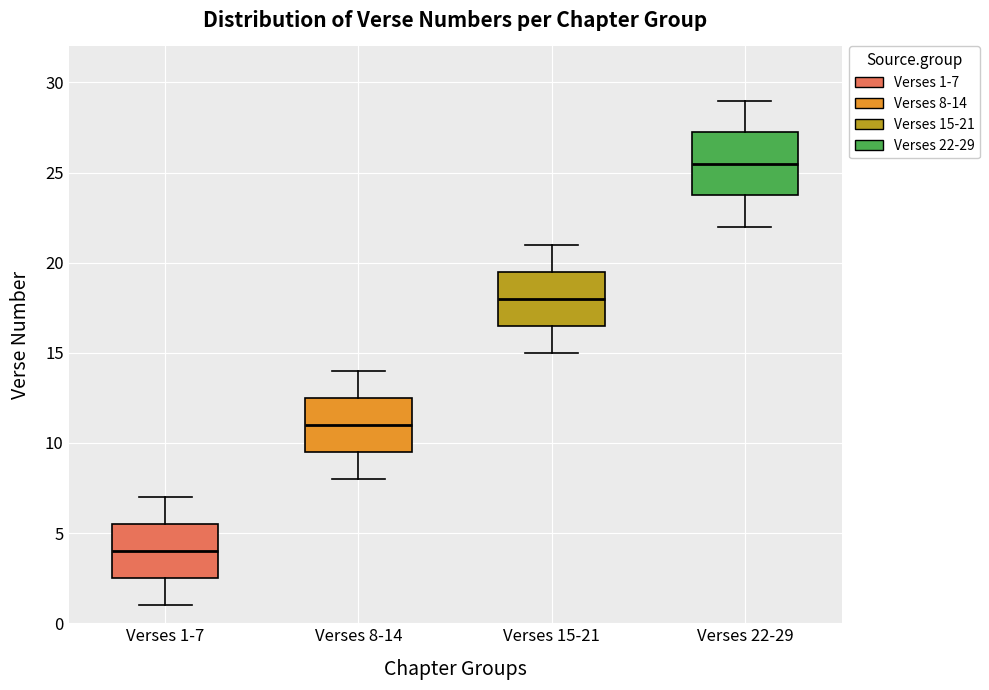

Where is the upper edge of the box for Verses 15-21 on the y-axis? The values are not printed on the chart, so give them approximately, as read against the axis.

19.5